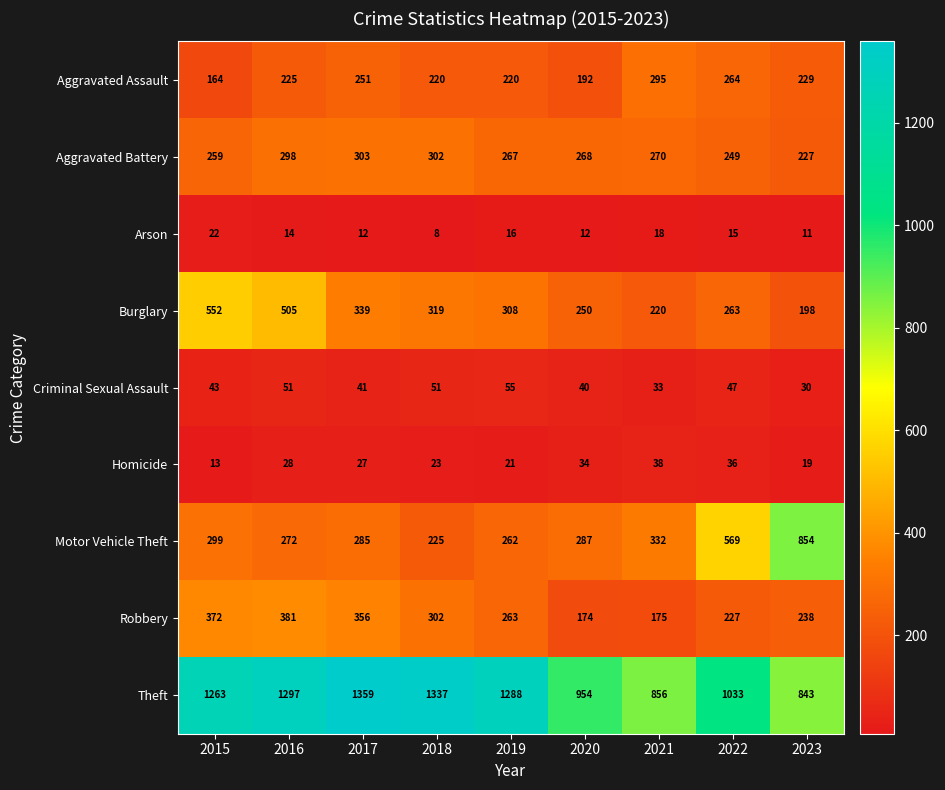

How many data points does each series have?

9